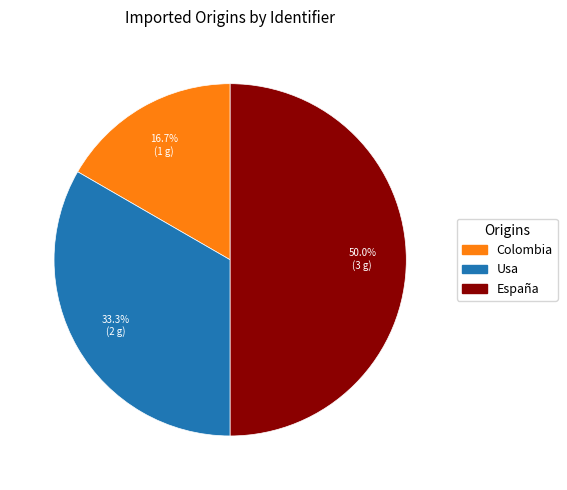

Count the number of slices in the pie.

3